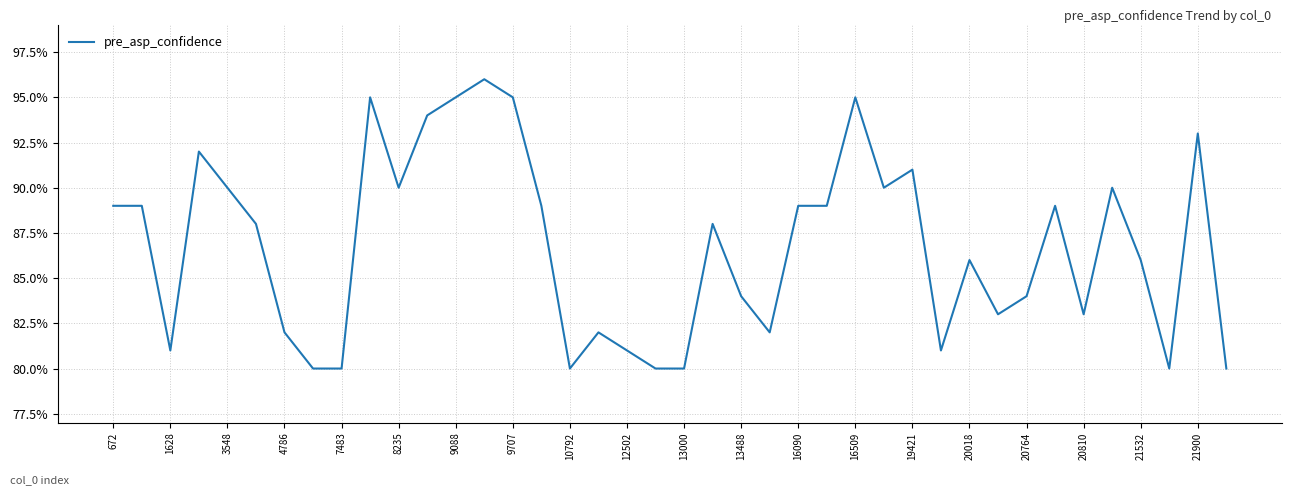

How many values are between 0 and 1?

40